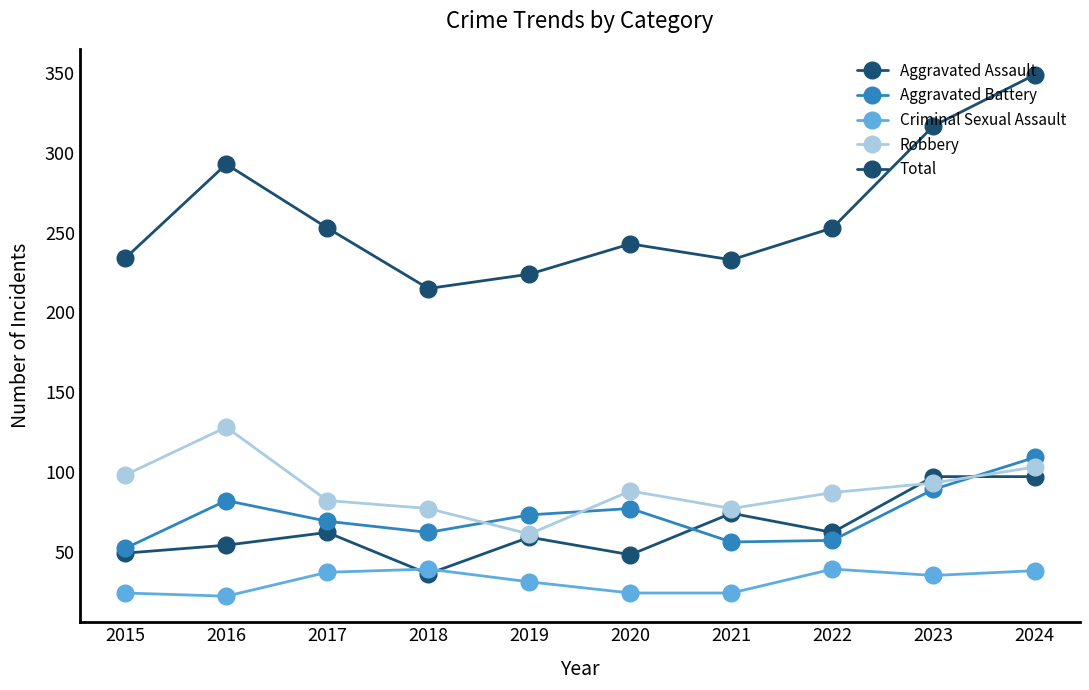

What is the sum of the Aggravated Assault values at 2022 and 2020?

110